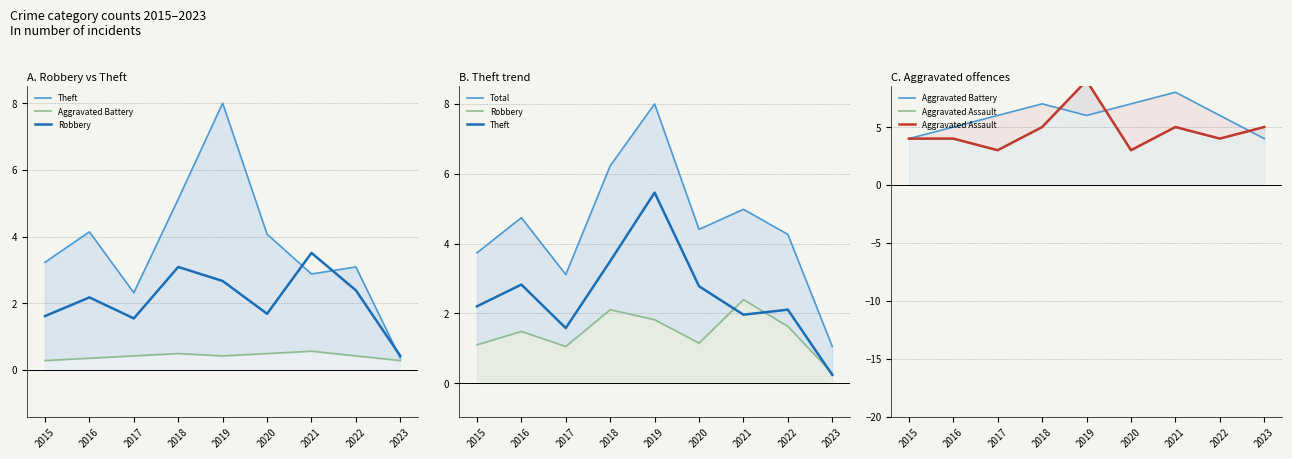

True or false: Robbery and Total intersect in this chart.

False